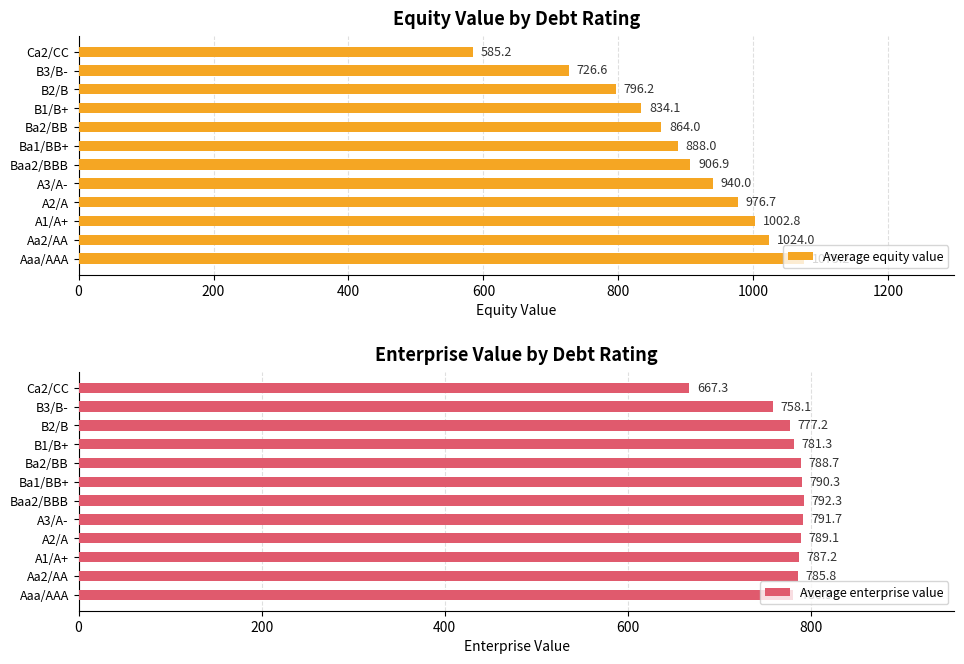

How many bars are there in each group?

2